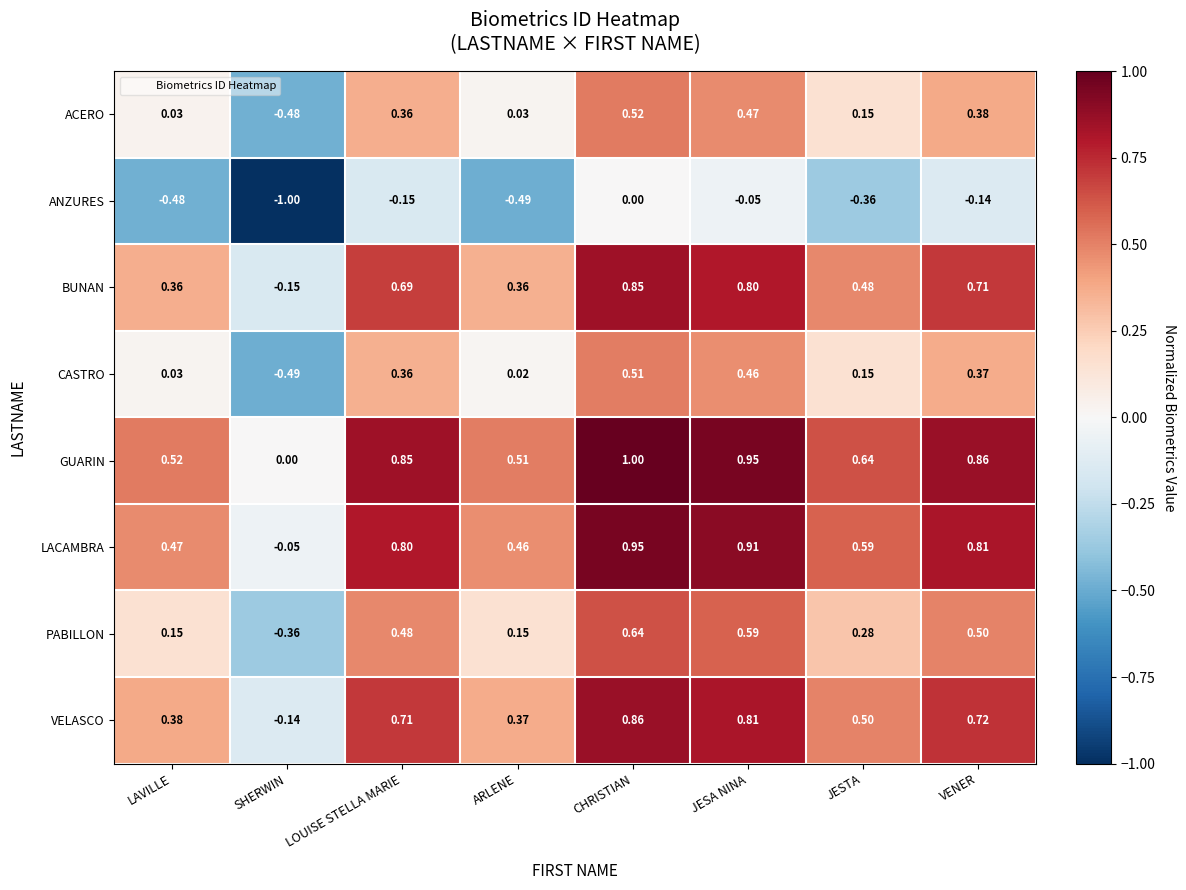

At which category is the sum across all series the highest?

CHRISTIAN